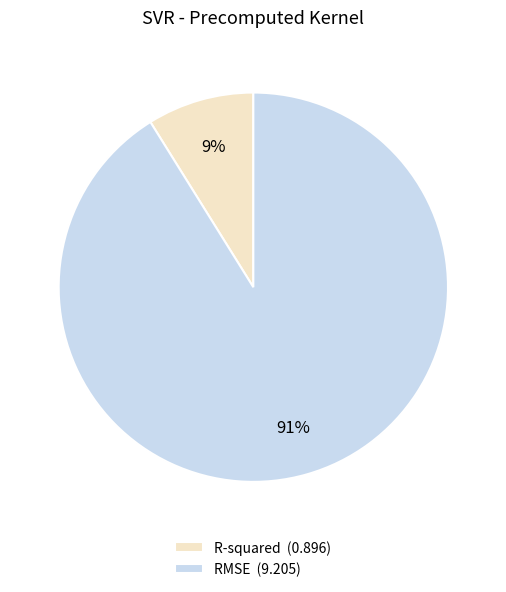

Which slice is the largest?

RMSE